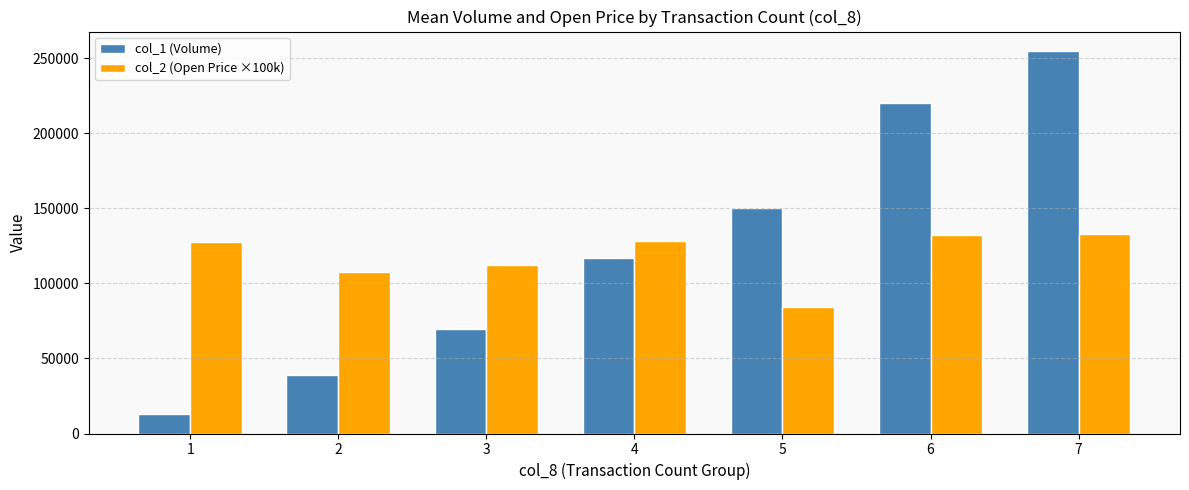

What is the approximate value of col_2 (Open Price ×100k) at 6?

132000.0